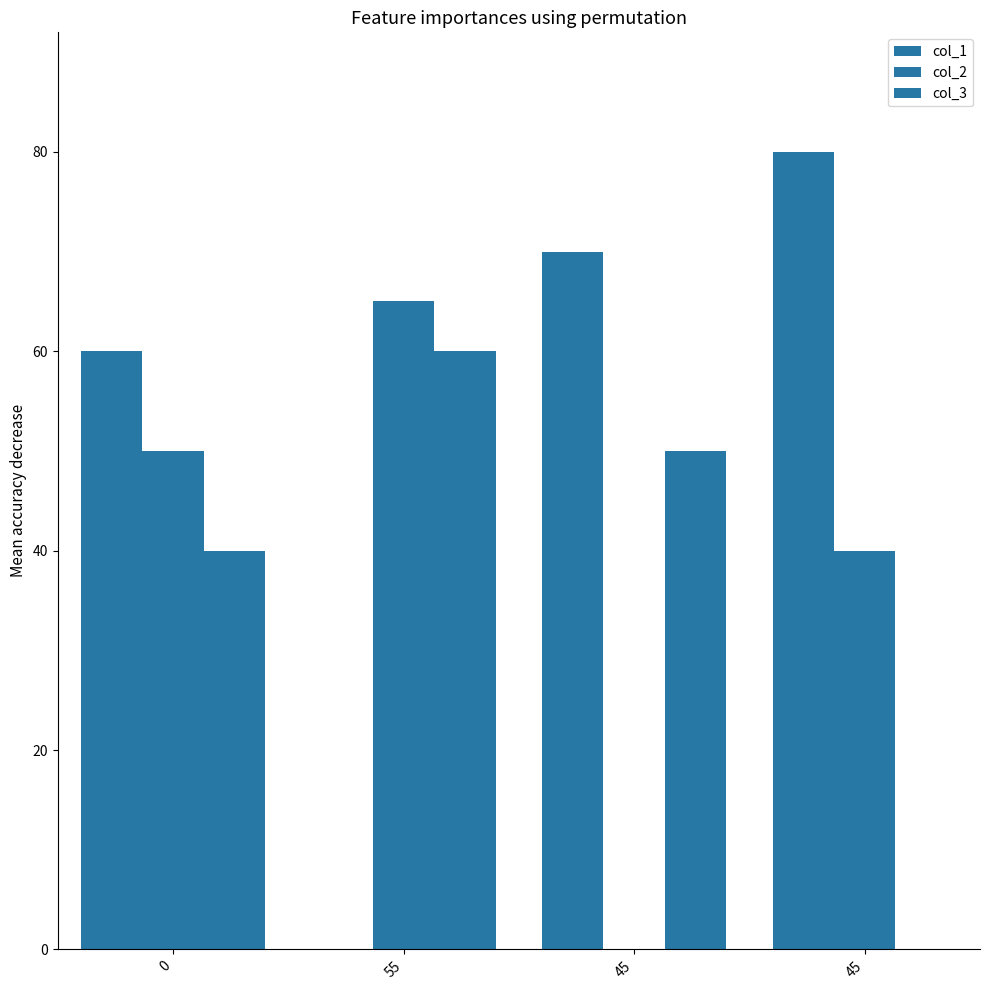

Reading right to left, list all the values displayed in this chart.

col_1: 80	70	0	60
col_2: 40	0	65	50
col_3: 0	50	60	40